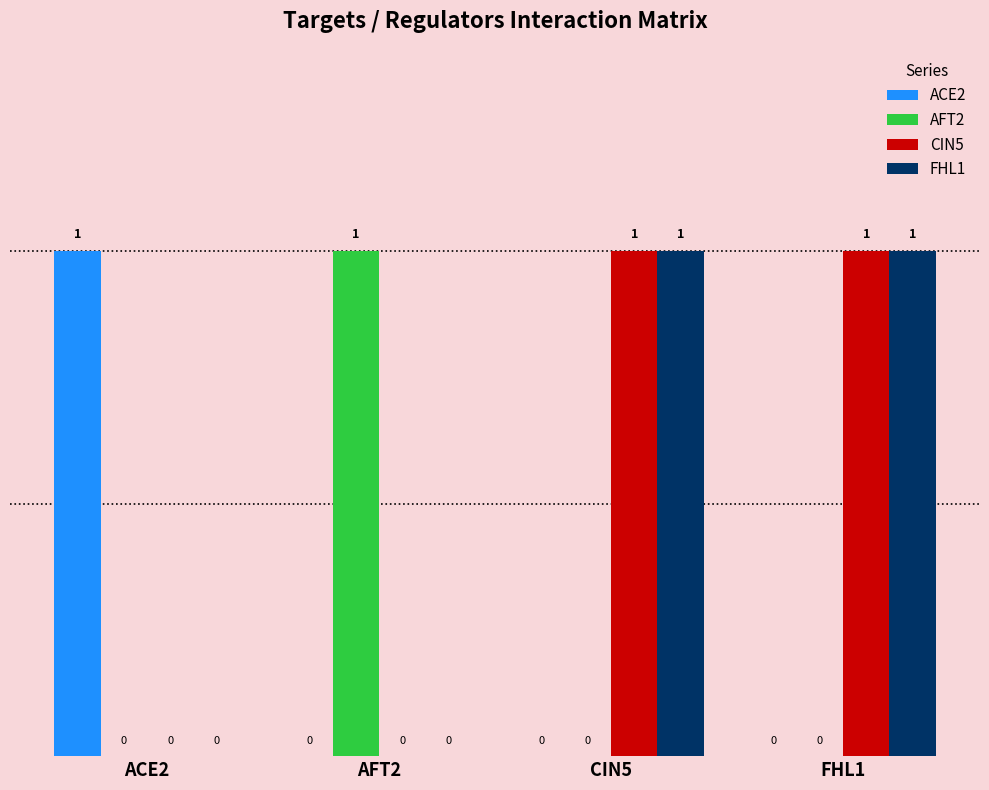

What are all the series names shown in the legend?

ACE2, AFT2, CIN5, FHL1